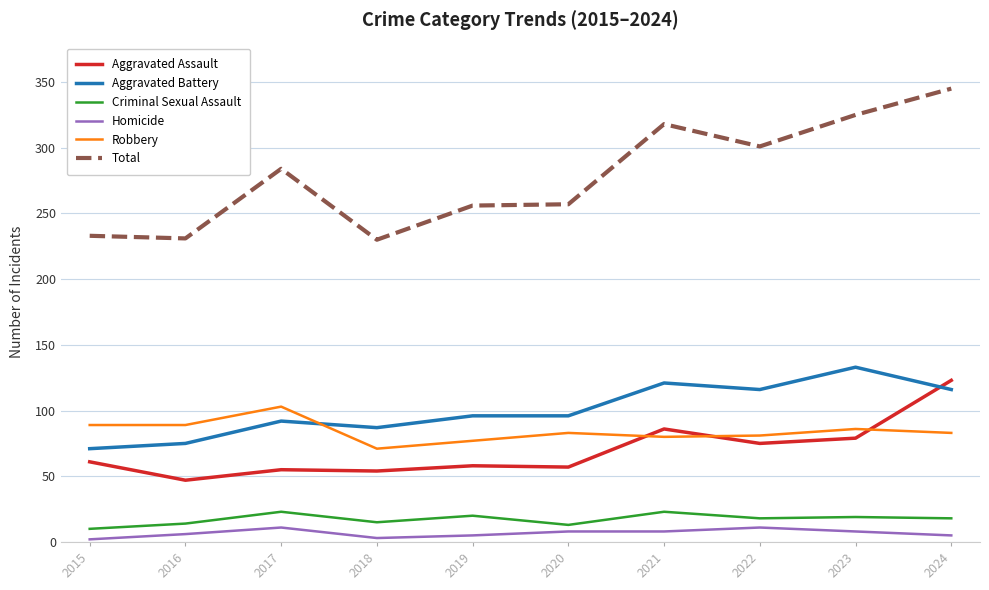

True or false: Total has more than 1 points higher than both neighbors.

True